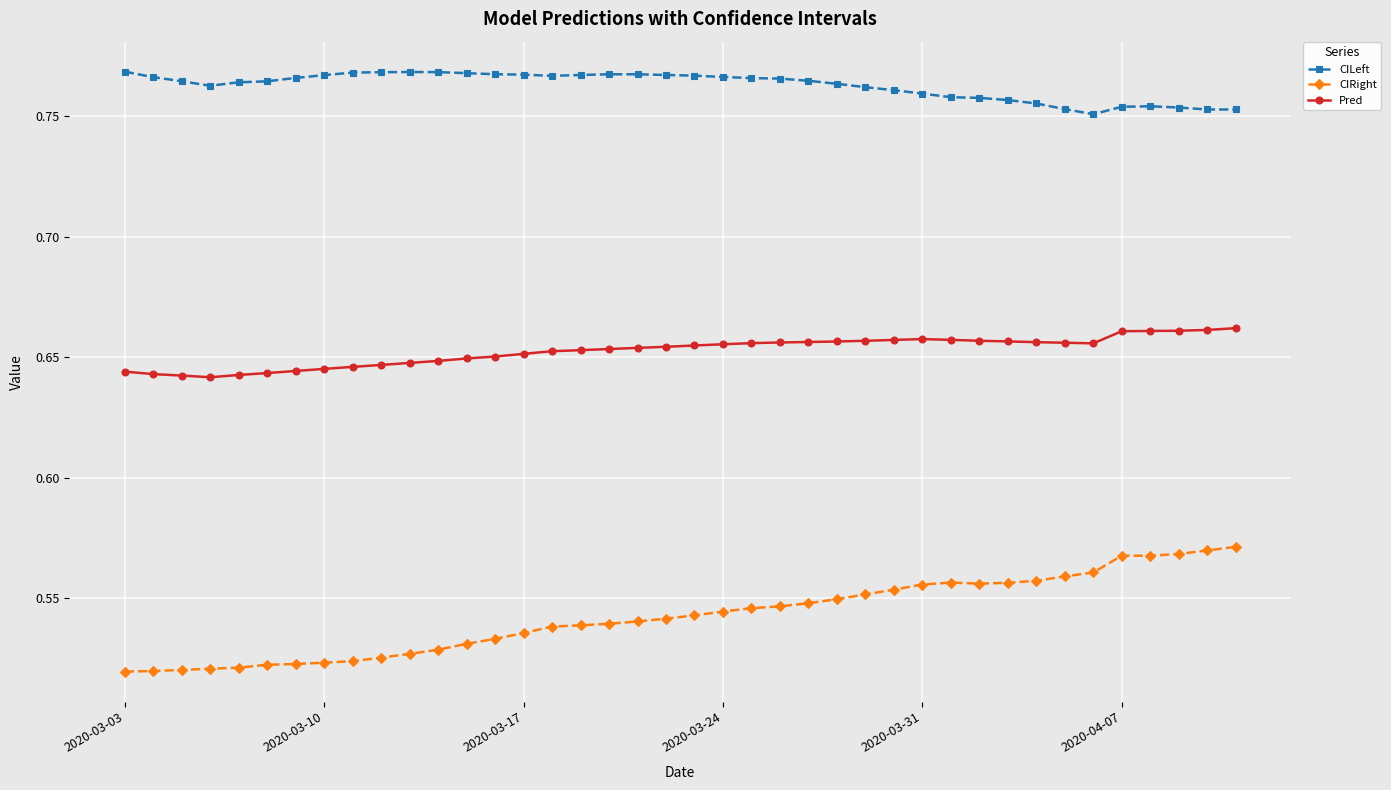

At how many categories does at least one series exceed 0?

40